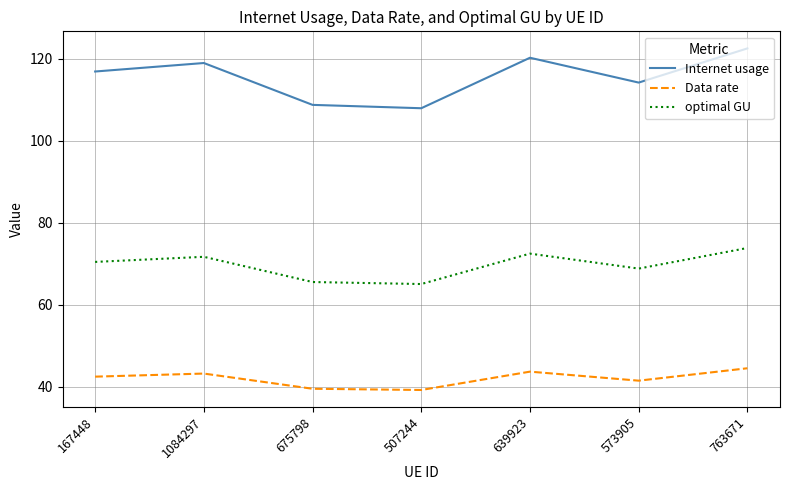

Rank the series at 639923 from highest to lowest value.

Internet usage, optimal GU, Data rate